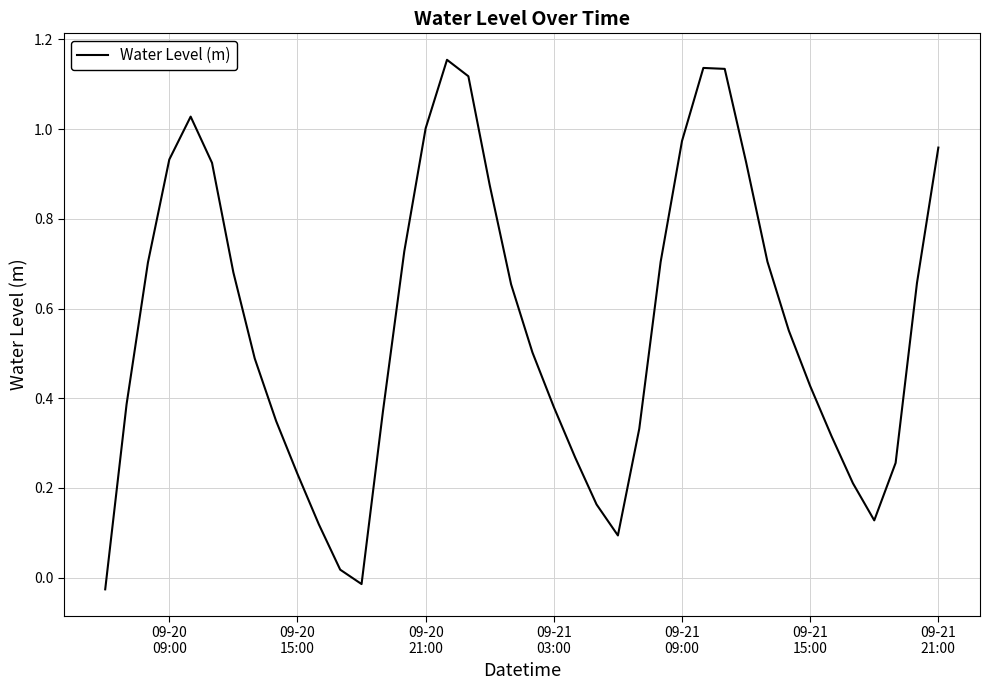

How many lines are shown in the chart?

1